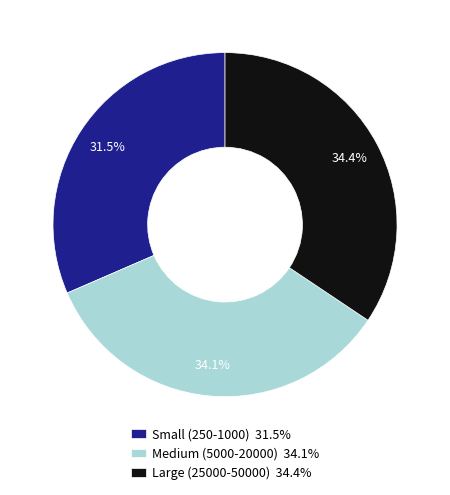

How many slices are in this pie chart?

3